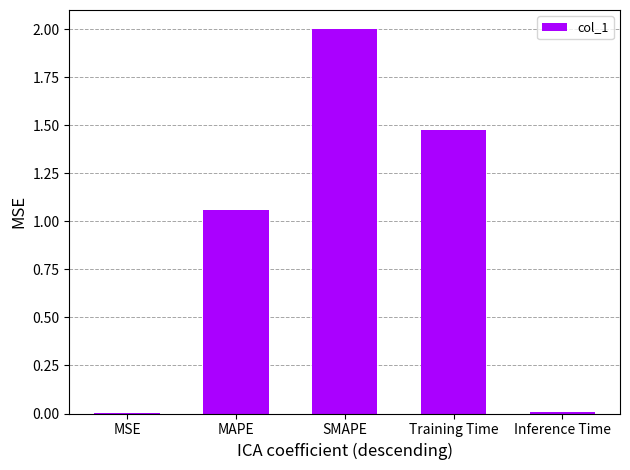

At which category does the chart reach its peak across all series?

SMAPE